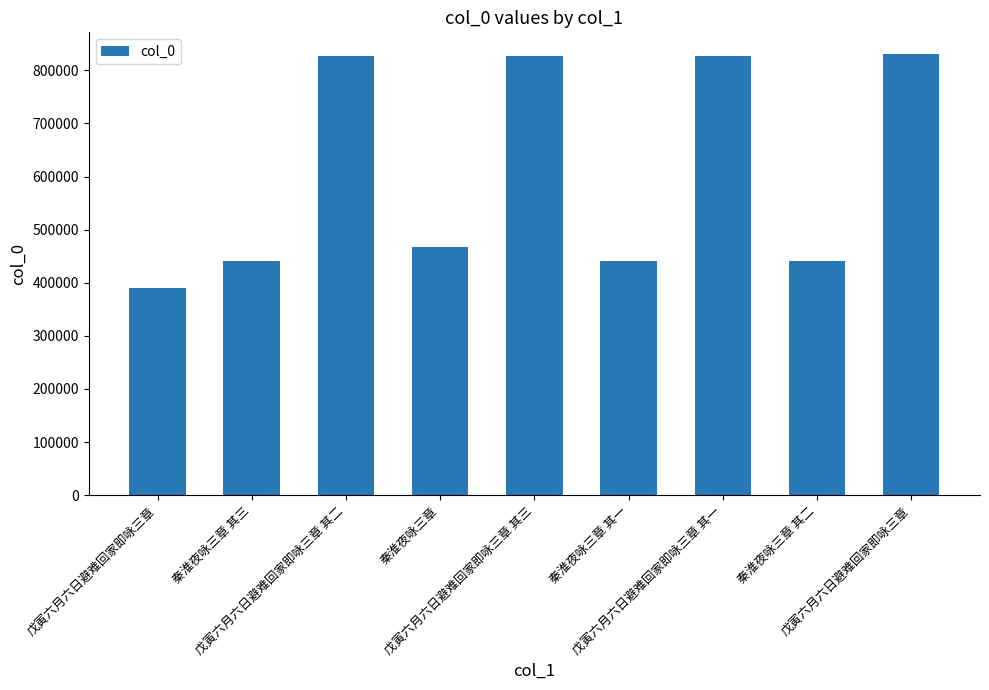

What is the value of the 8th bar from the left?

440516